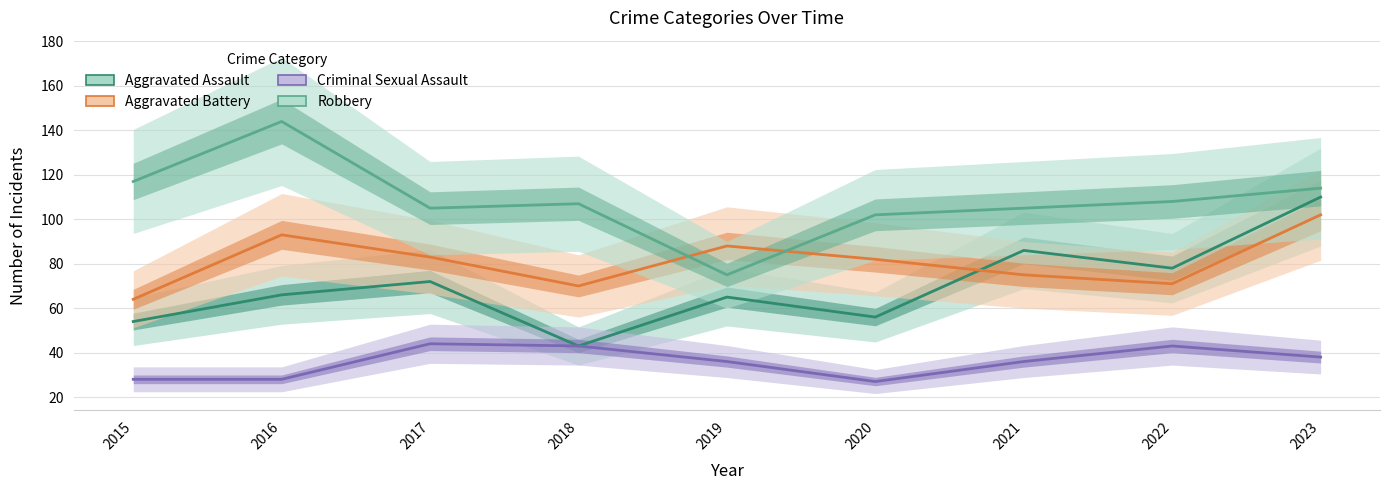

What is the value of the Robbery point at the 9th from the left?

114